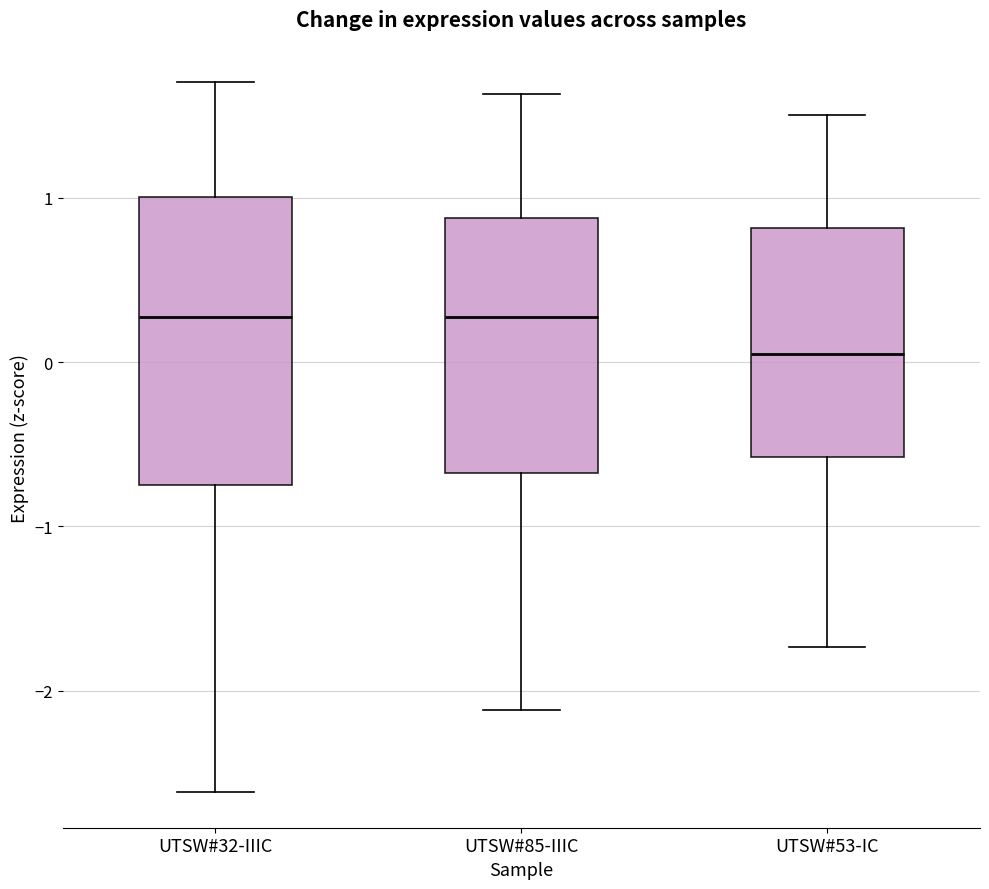

Where does the median line of the box for UTSW#53-IC sit on the y-axis? The values are not printed on the chart, so give them approximately, as read against the axis.

0.1